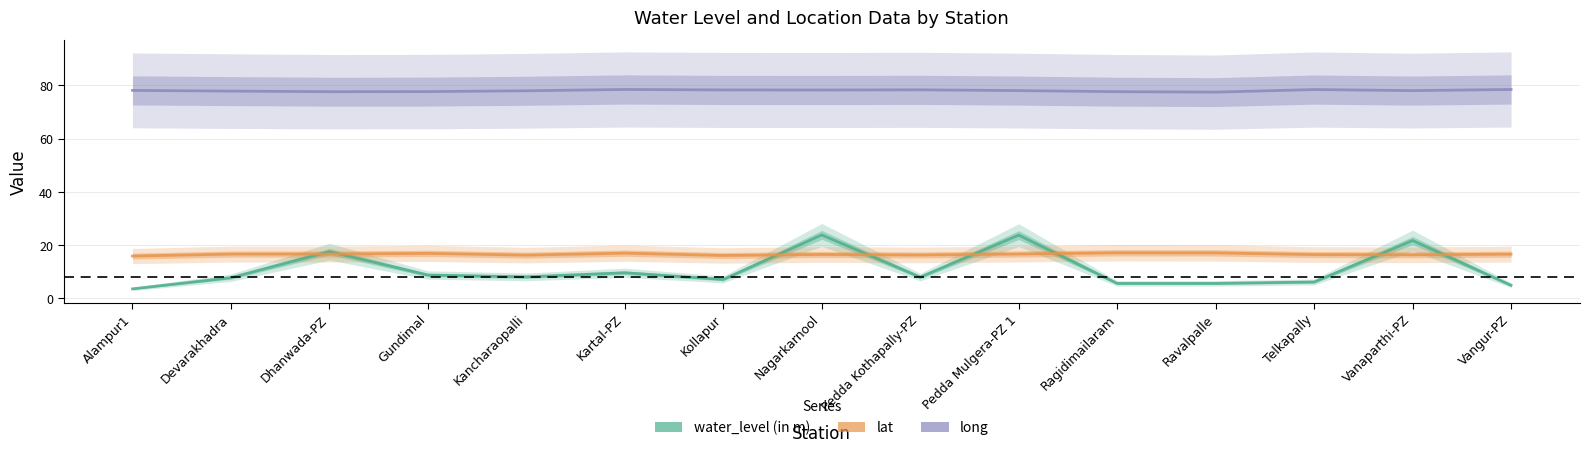

Which series has the widest spread of values?

water_level (in m)